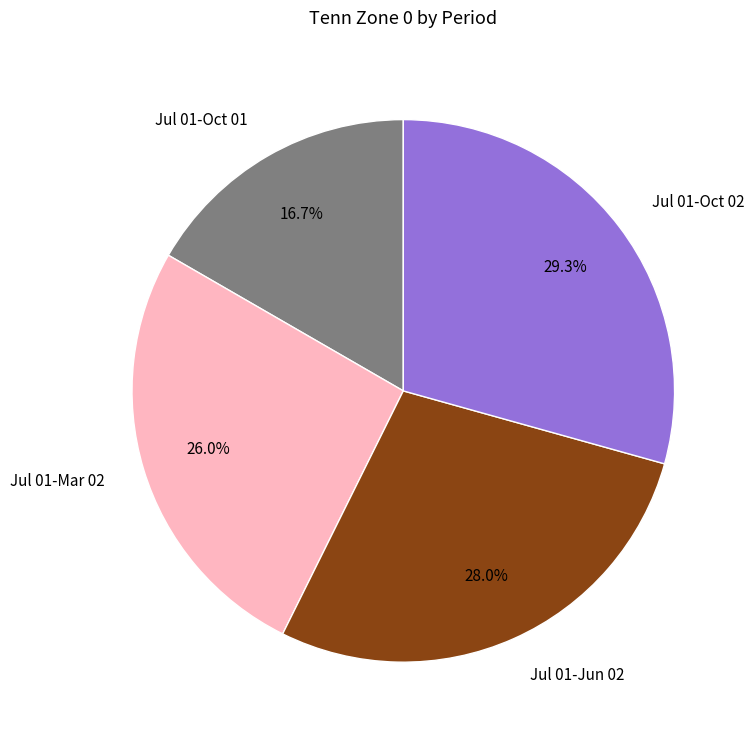

Combined, do Jul 01-Mar 02 and Jul 01-Oct 01 account for over 50%?

No